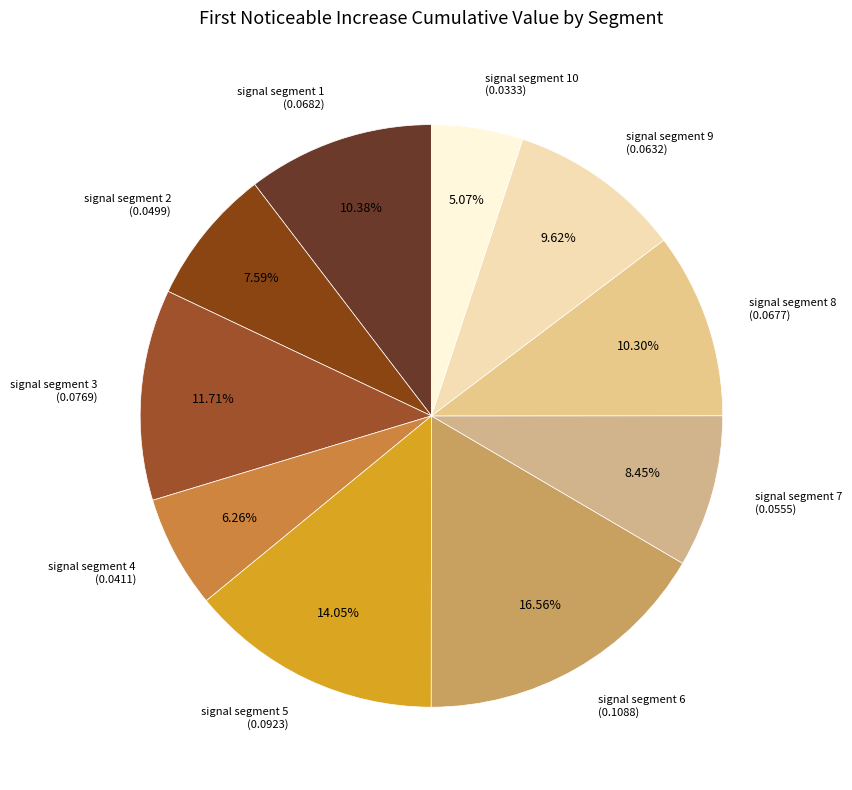

How many slices are in this pie chart?

10